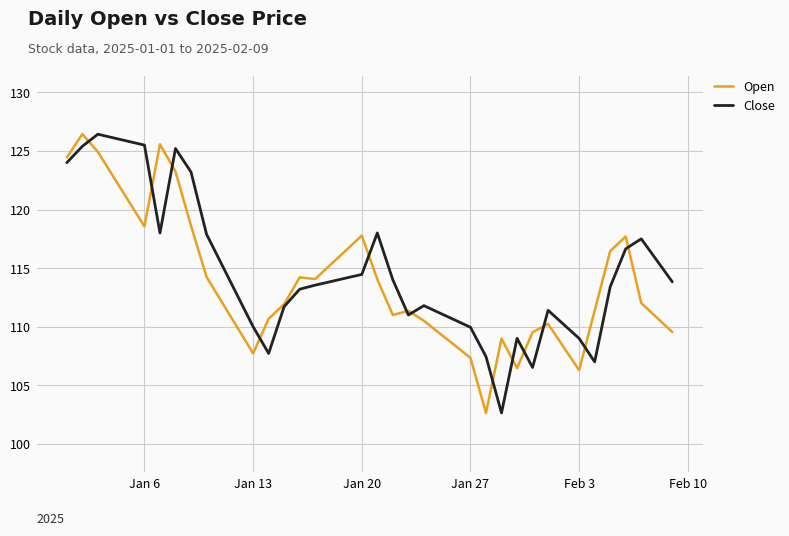

What is the maximum value for Open?

126.4